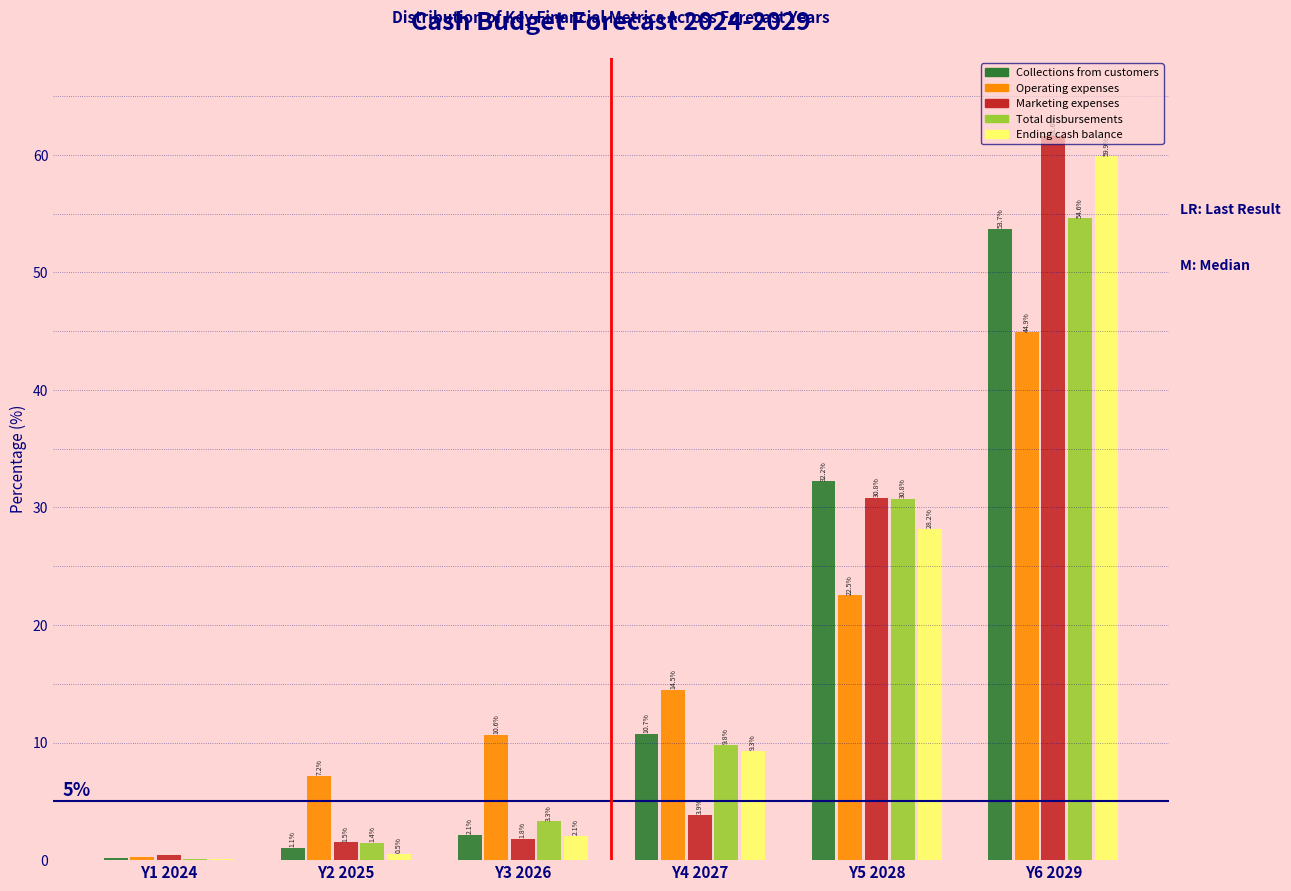

At which category does the chart reach its peak across all series?

Y6 2029